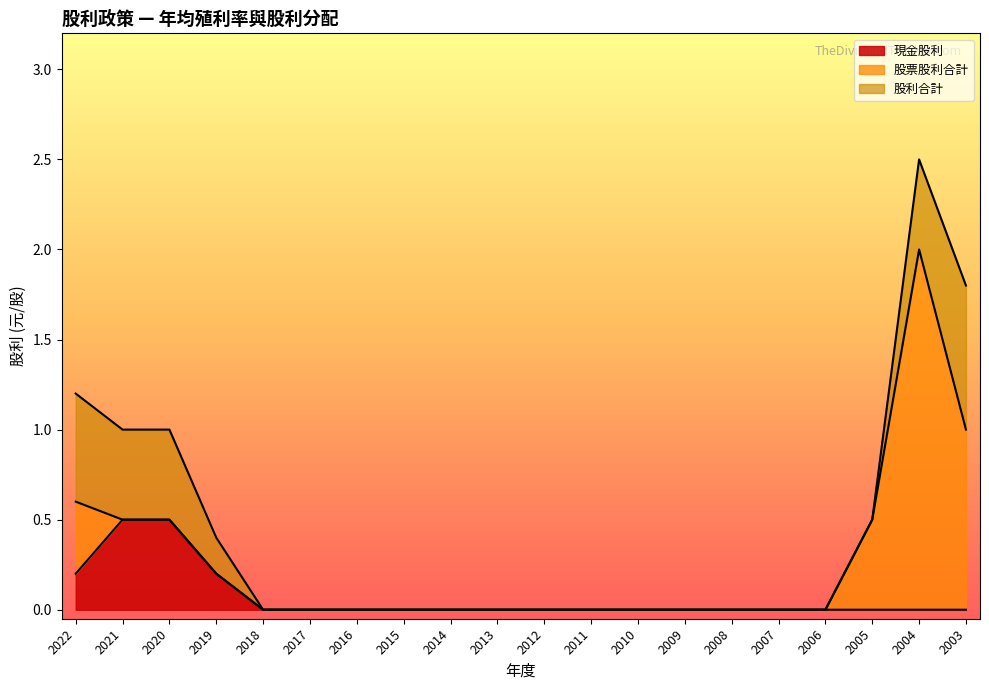

The value of 現金股利 at 2018 is -0.2. True or false?

False